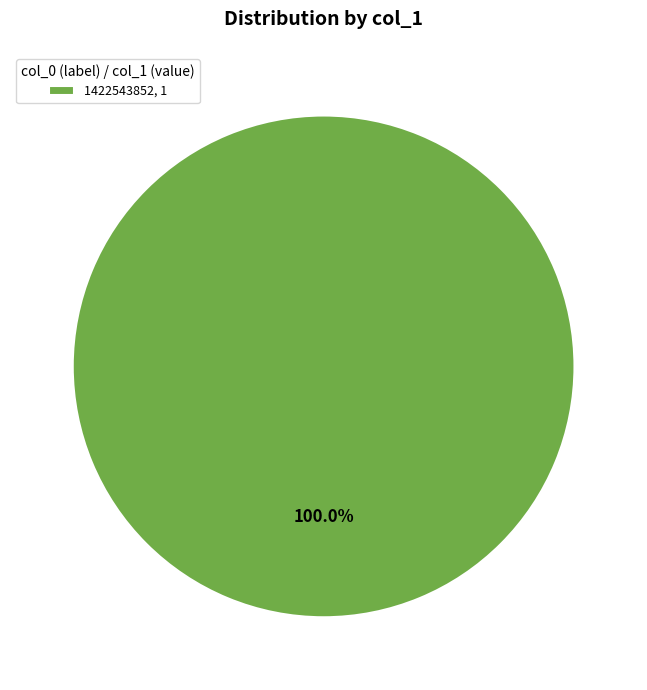

Which slice represents more than half of the pie?

1422543852, 1